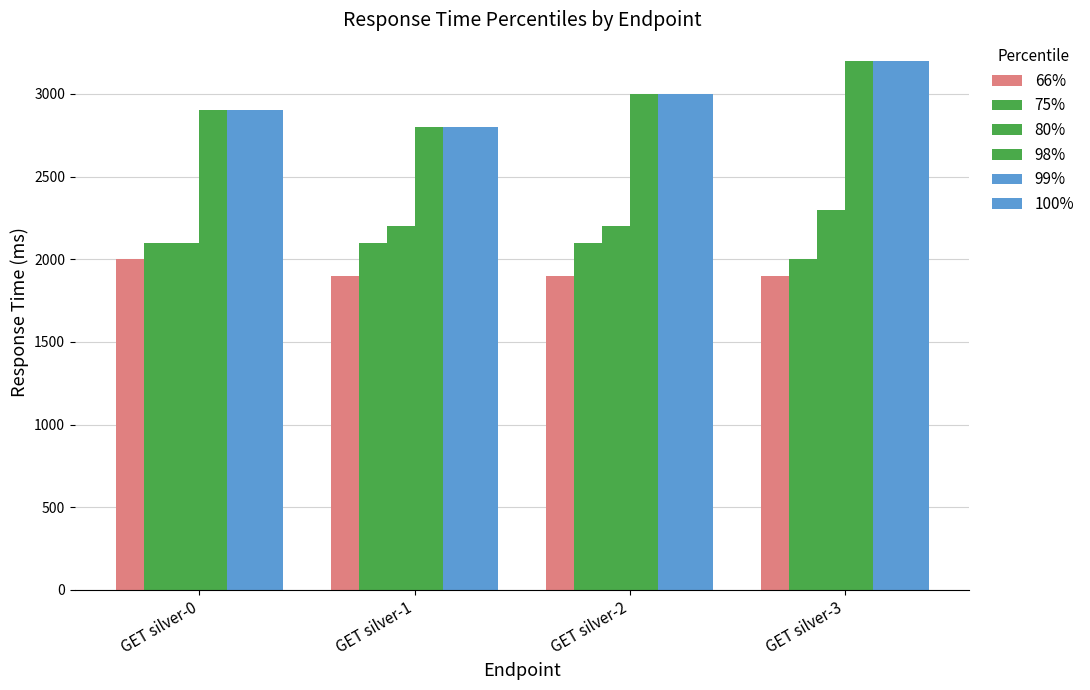

Is it true that 99% equals 4223 at GET silver-3?

False